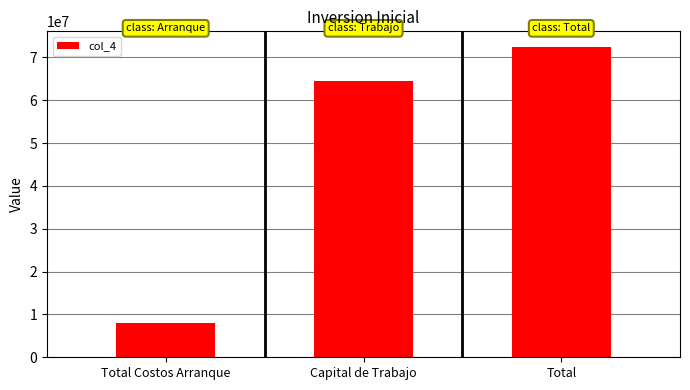

Where is the data nearest to the value 40210745?

Capital de Trabajo